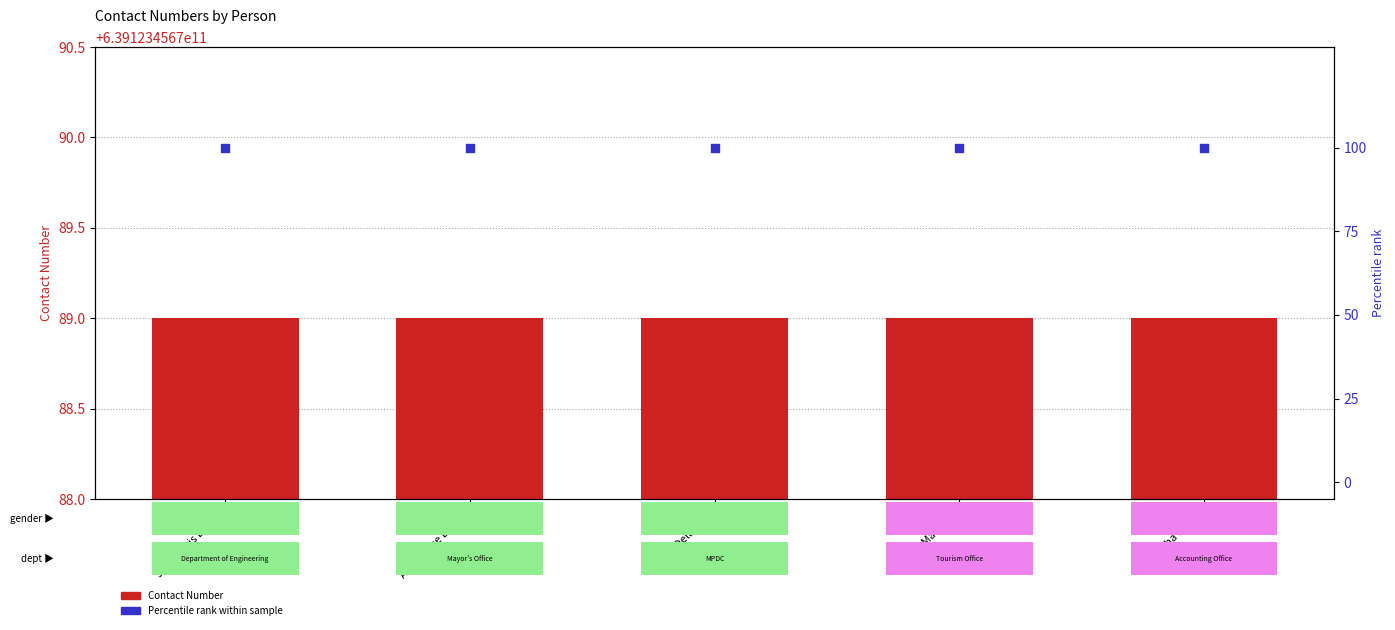

Which series reaches the maximum Y coordinate?

Contact Number